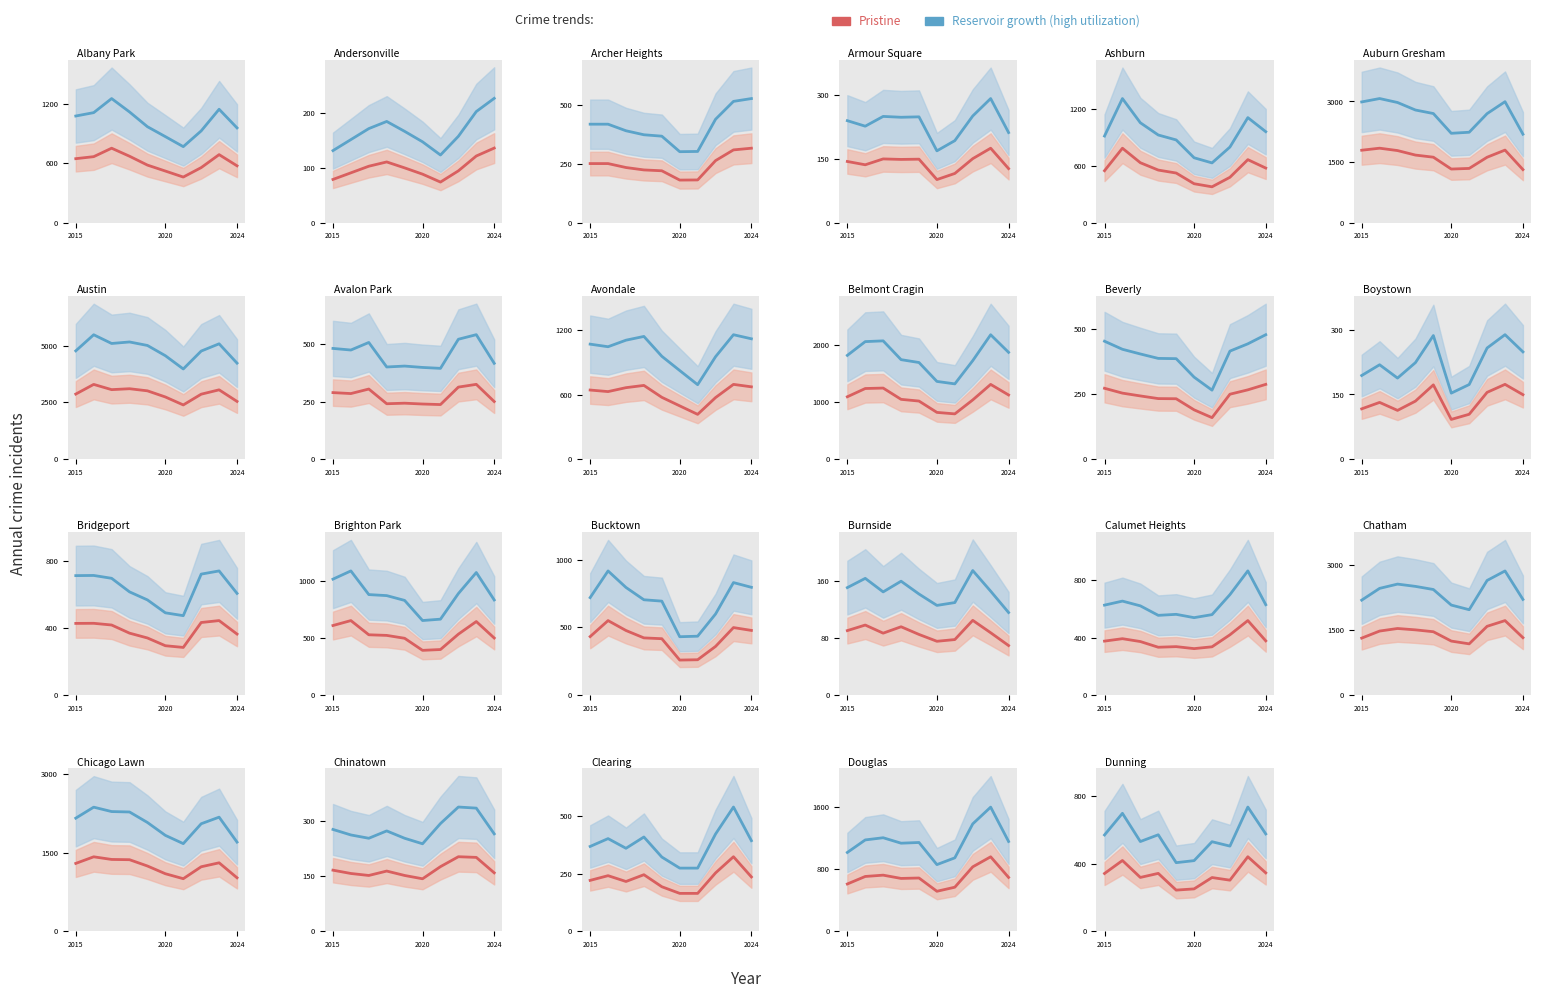

Rank the series by their average value, from lowest to highest.

Pristine, Reservoir growth (high utilization)